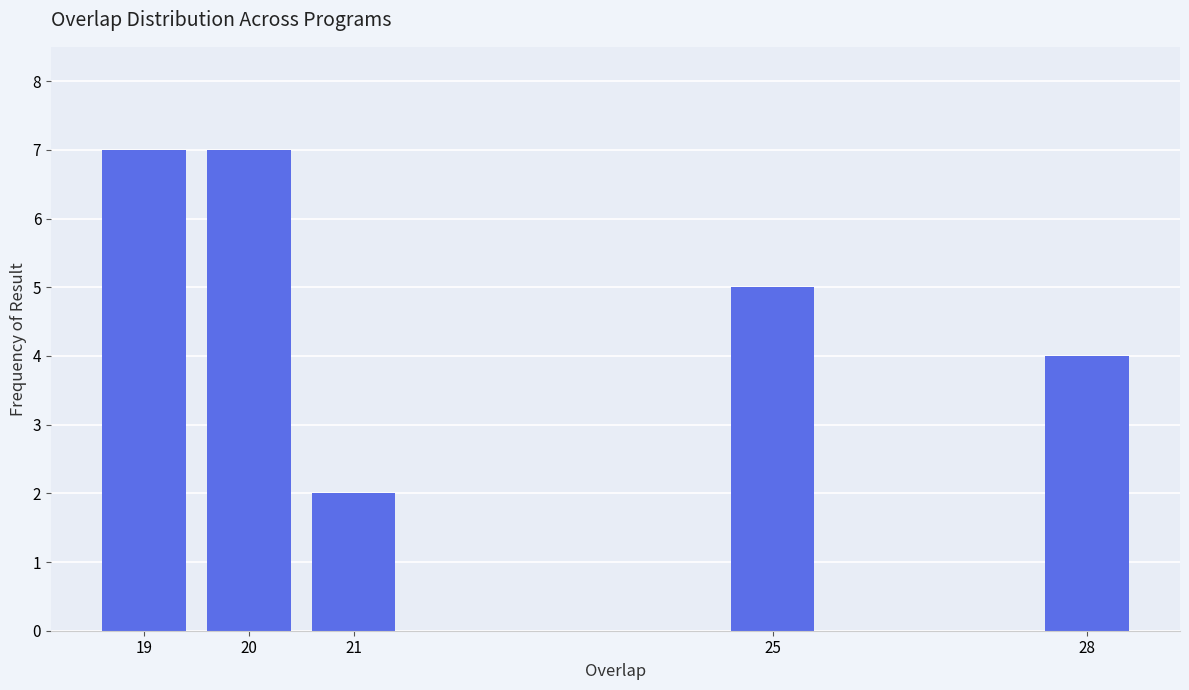

Reading left to right, extract all data points from this chart.

19=7	20=7	21=2	25=5	28=4